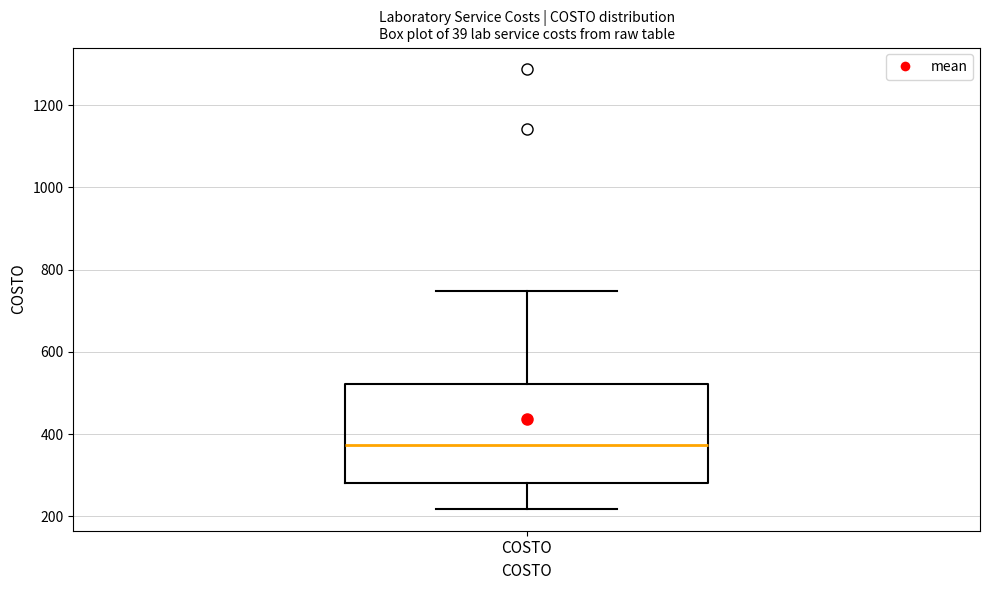

Read this box plot against the y-axis: the position of the median line, the range covered by the box, and the ends of both whiskers. The values are not printed on the chart, so give them approximately, as read against the axis.

median 380, box 280 to 520, whiskers 220 to 740